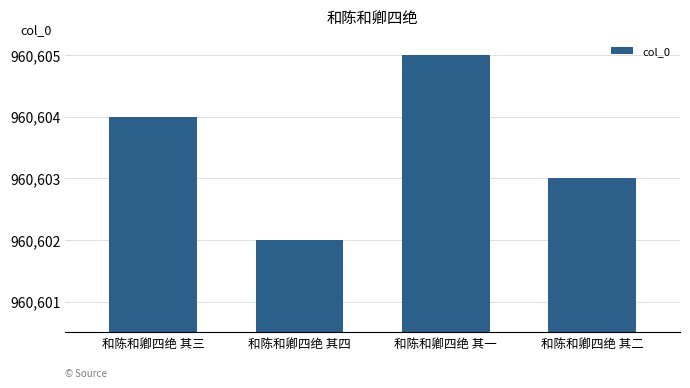

Which has a higher value, 和陈和卿四绝 其四 or 和陈和卿四绝 其二?

和陈和卿四绝 其二